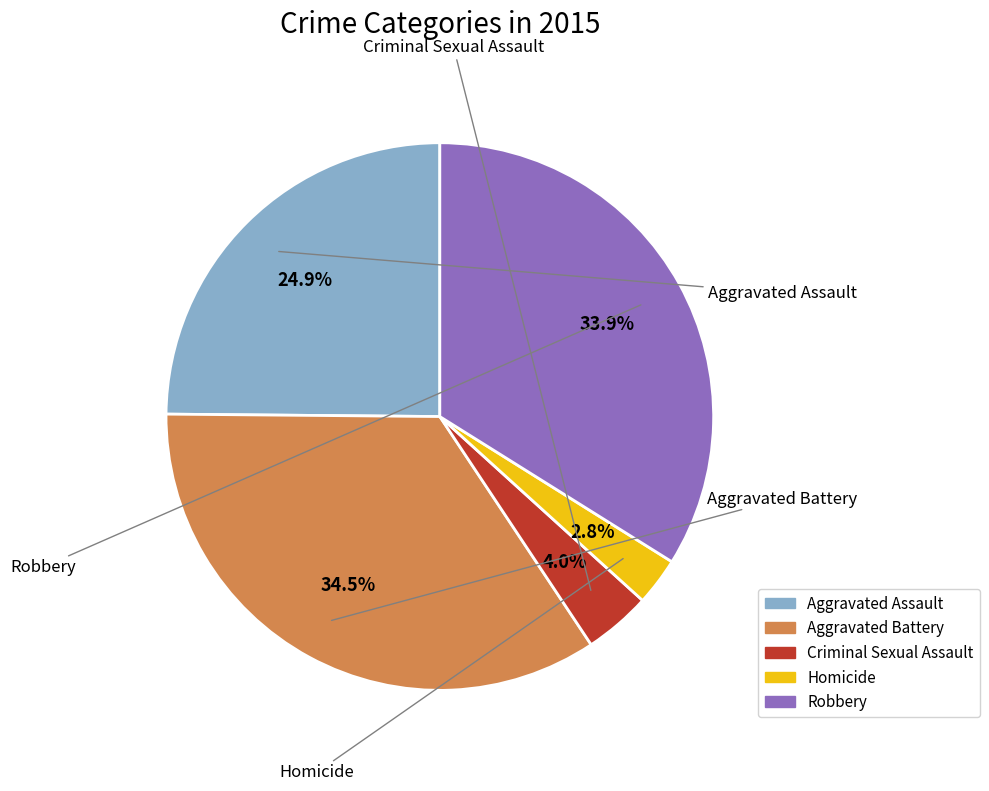

Does Homicide represent more than half of the total?

No